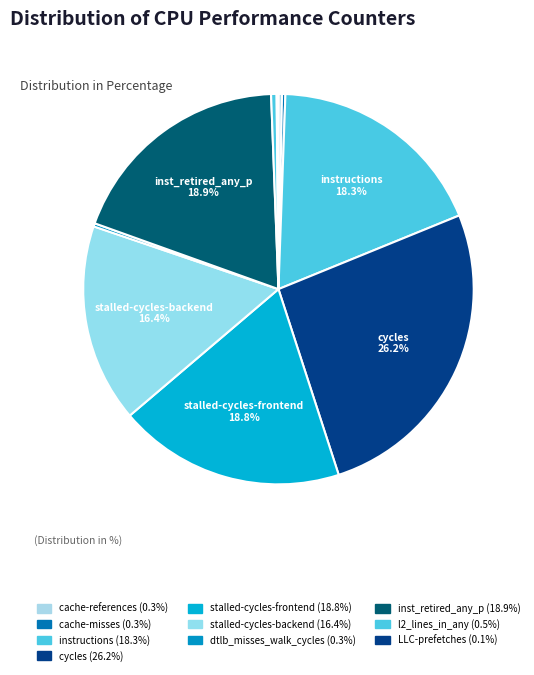

What portion of the pie excludes cache-misses?

99.7%